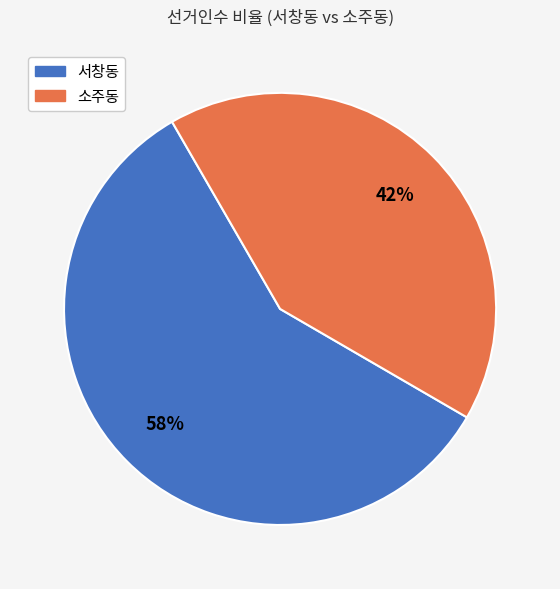

How many segments does this pie chart have?

2